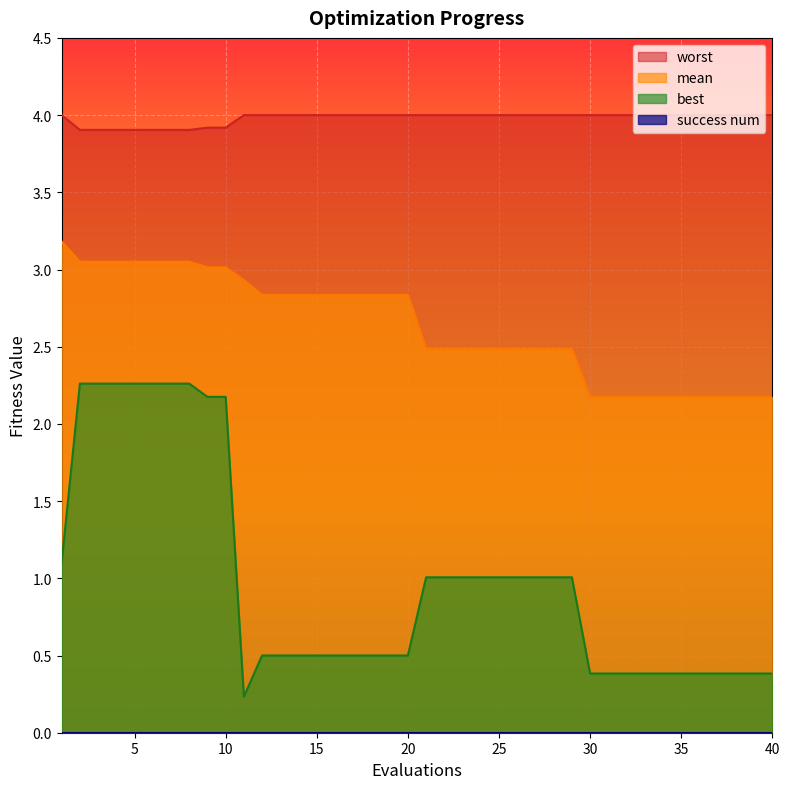

What is the sum of the worst values at 39 and 25?

8.0